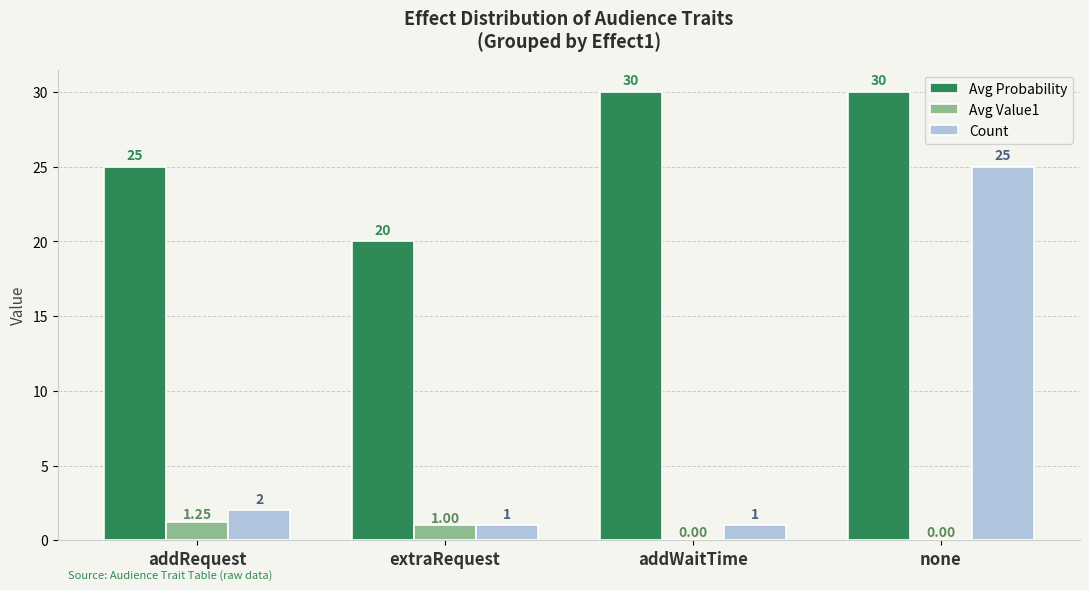

What is the greatest value displayed?

30.0